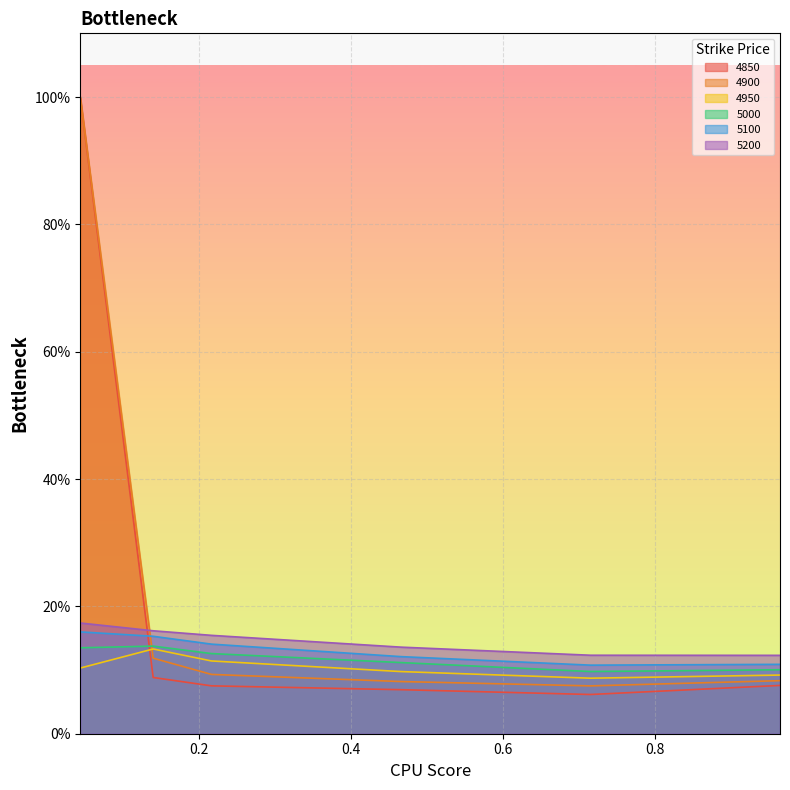

Which series has the largest total across all categories?

4900